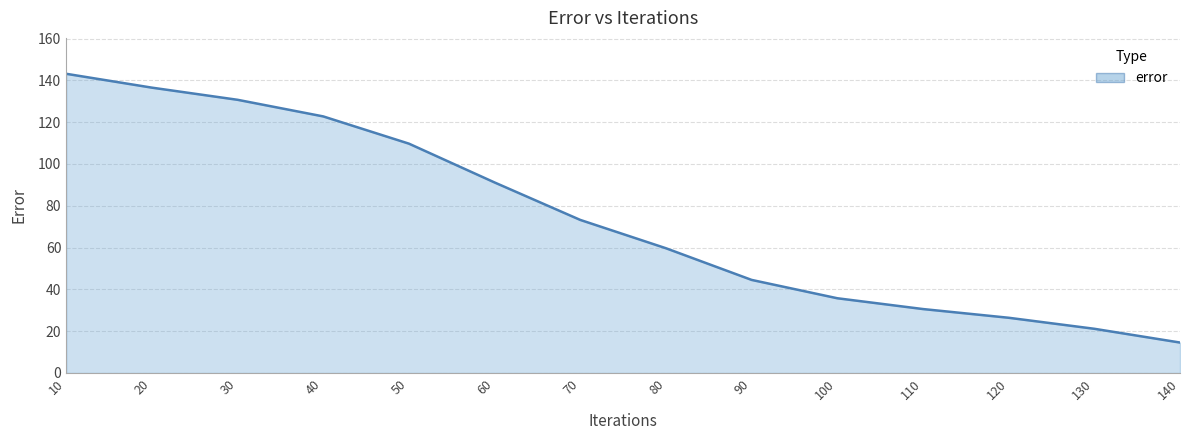

List the labels in order of value, largest first.

10, 20, 30, 40, 50, 60, 70, 80, 90, 100, 110, 120, 130, 140